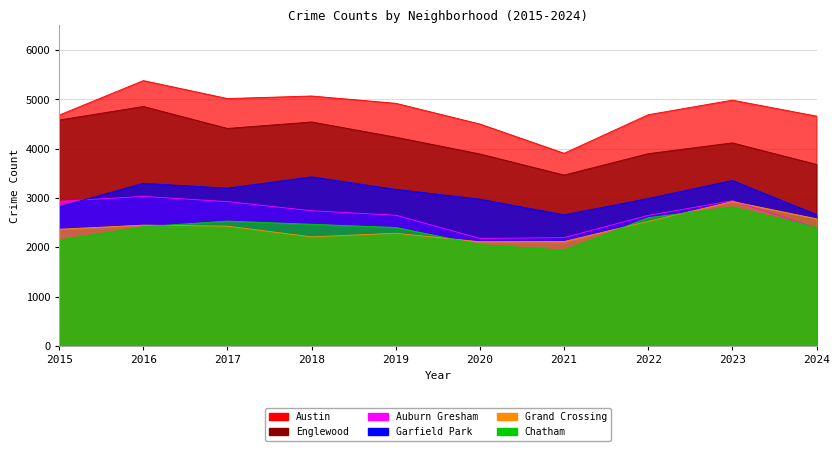

Reading right to left, extract all data points from this chart.

Austin: 4660	4984	4688	3906	4499	4920	5068	5016	5380	4681
Englewood: 3680	4117	3898	3464	3892	4232	4541	4410	4855	4580
Auburn Gresham: 2392	2943	2646	2195	2178	2649	2740	2925	3031	2931
Garfield Park: 2662	3355	2988	2657	2976	3174	3428	3199	3297	2821
Grand Crossing: 2577	2927	2525	2116	2111	2284	2210	2428	2449	2365
Chatham: 2405	2816	2600	1940	2054	2401	2466	2531	2416	2146